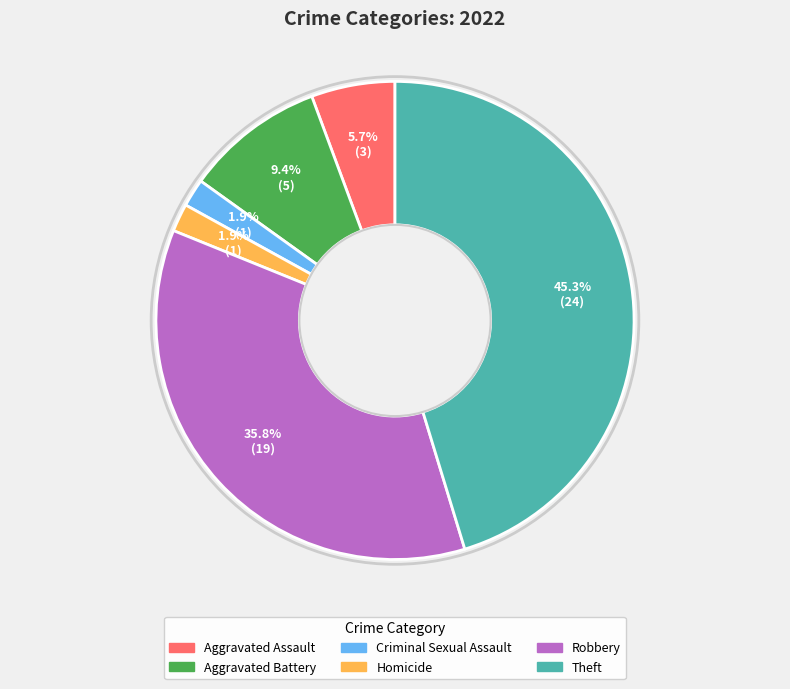

How many segments does this pie chart have?

6